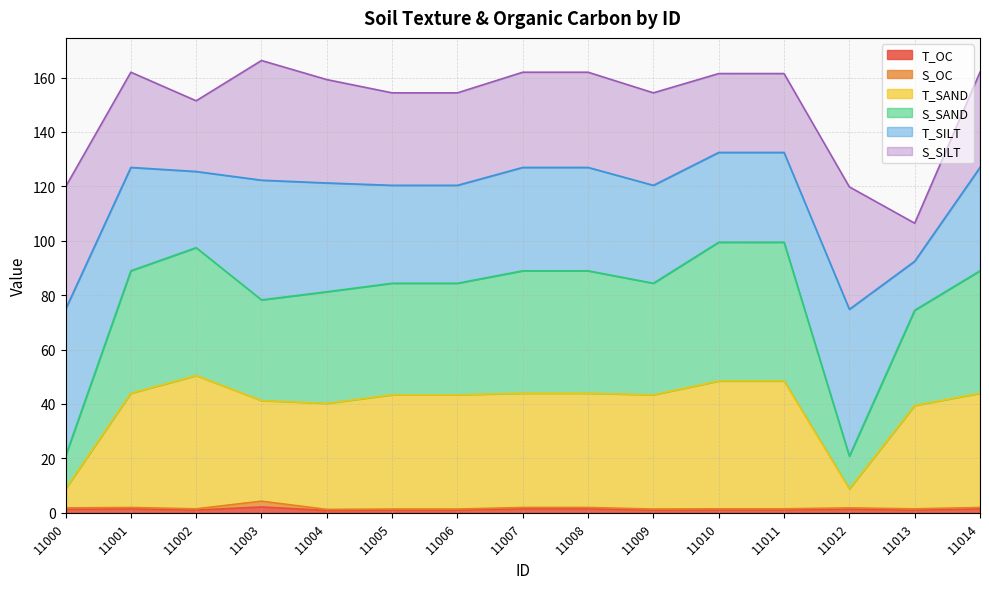

Where is the first local maximum for S_SAND?

11002